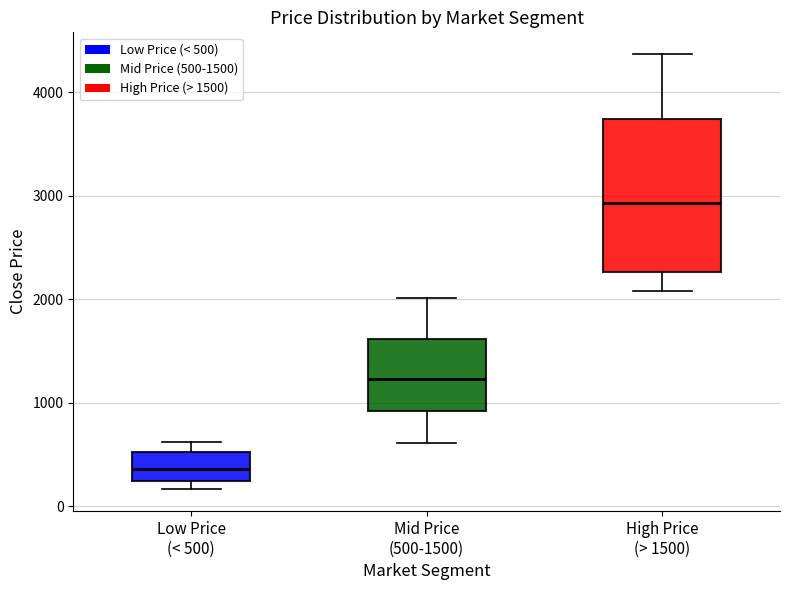

Where is the upper edge of the box for Mid Price (500-1500) on the y-axis? The values are not printed on the chart, so give them approximately, as read against the axis.

1600